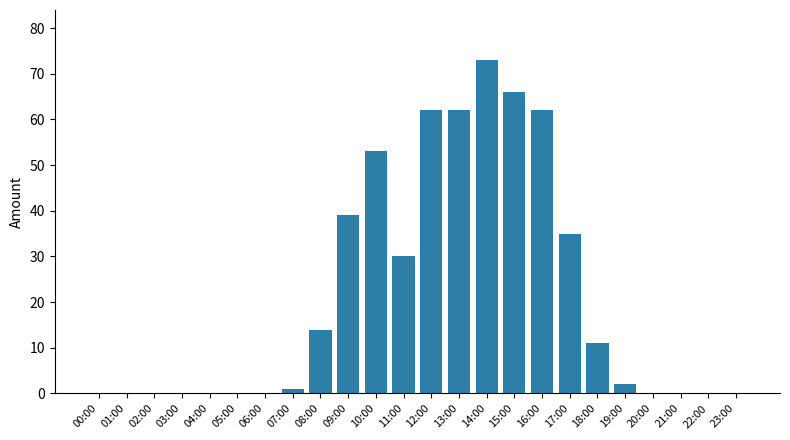

Is it true that the value at 07:00 is 1?

True